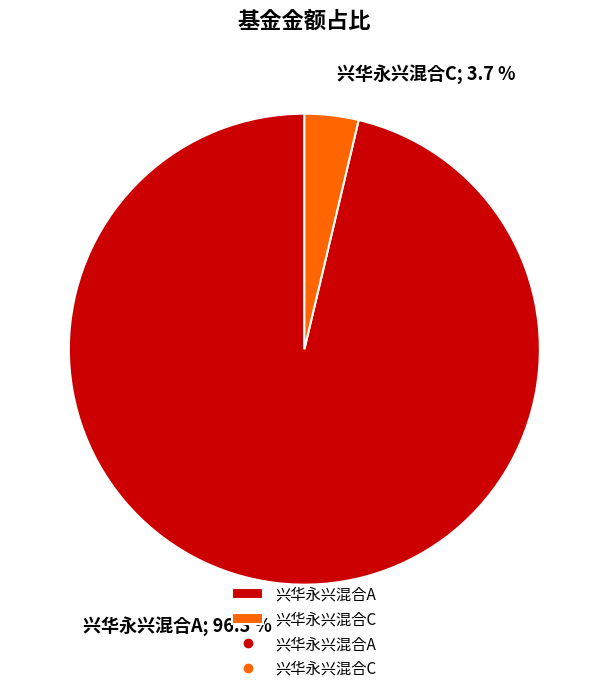

Is there any slice that represents more than half of the pie?

Yes